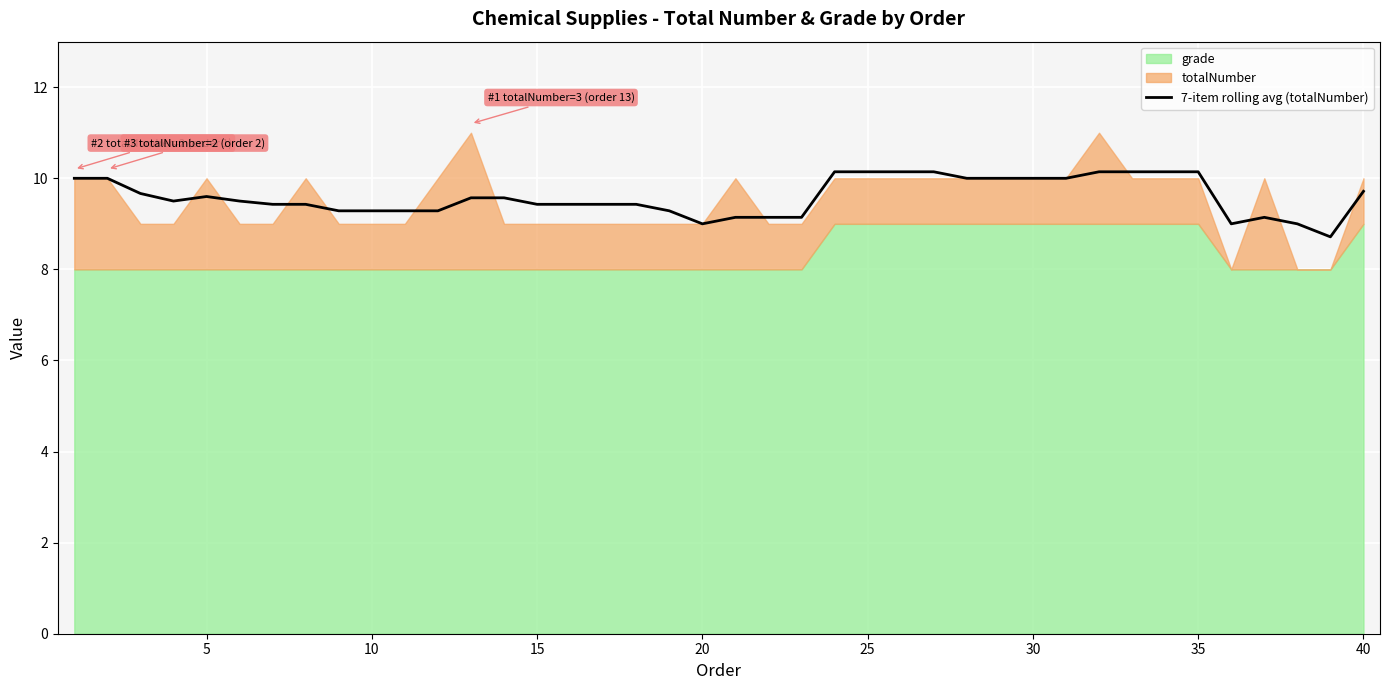

At which label is the value closest to 9?

20